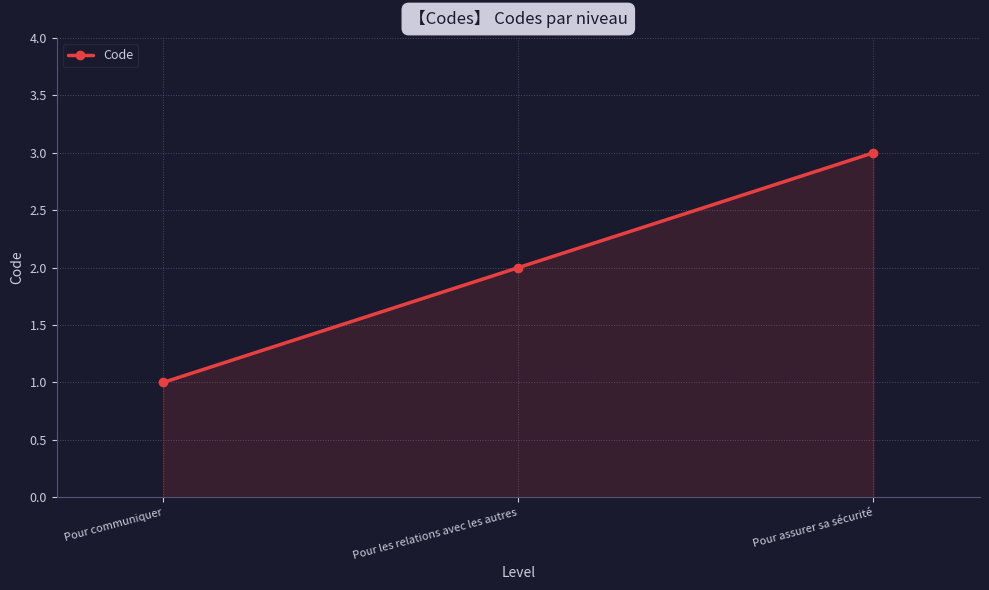

Rank the categories by value from highest to lowest.

Pour assurer sa sécurité, Pour les relations avec les autres, Pour communiquer